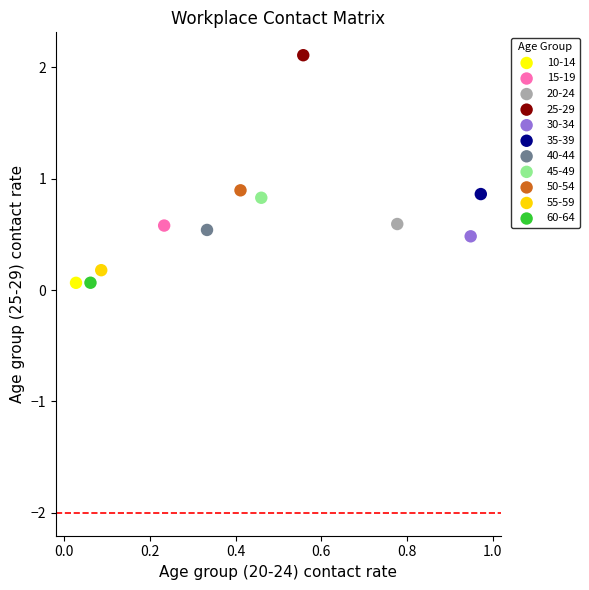

Which series reaches the maximum Y coordinate?

25-29